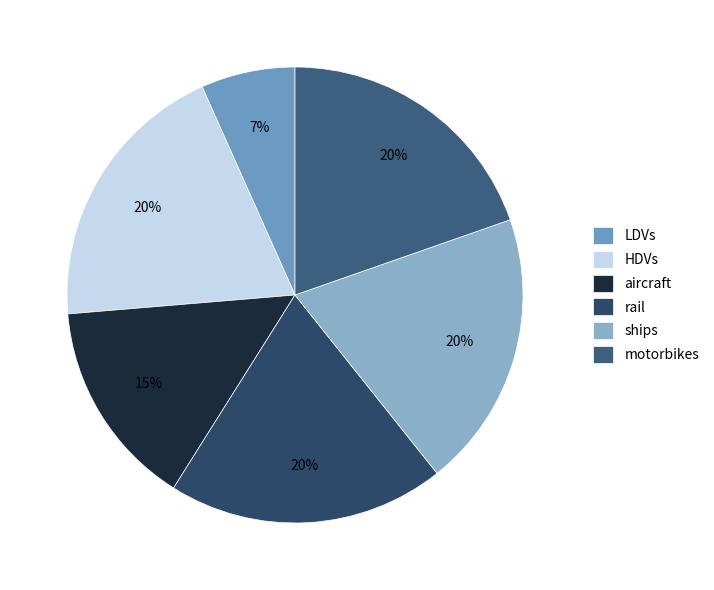

How many slices are in this pie chart?

6